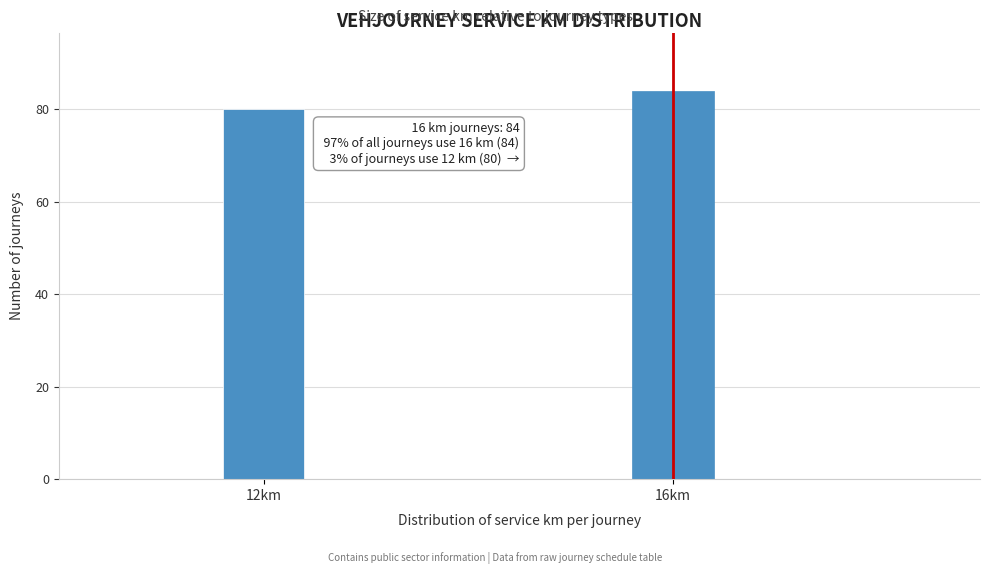

Reading right to left, what are all the values shown in this chart?

16km=84	12km=80